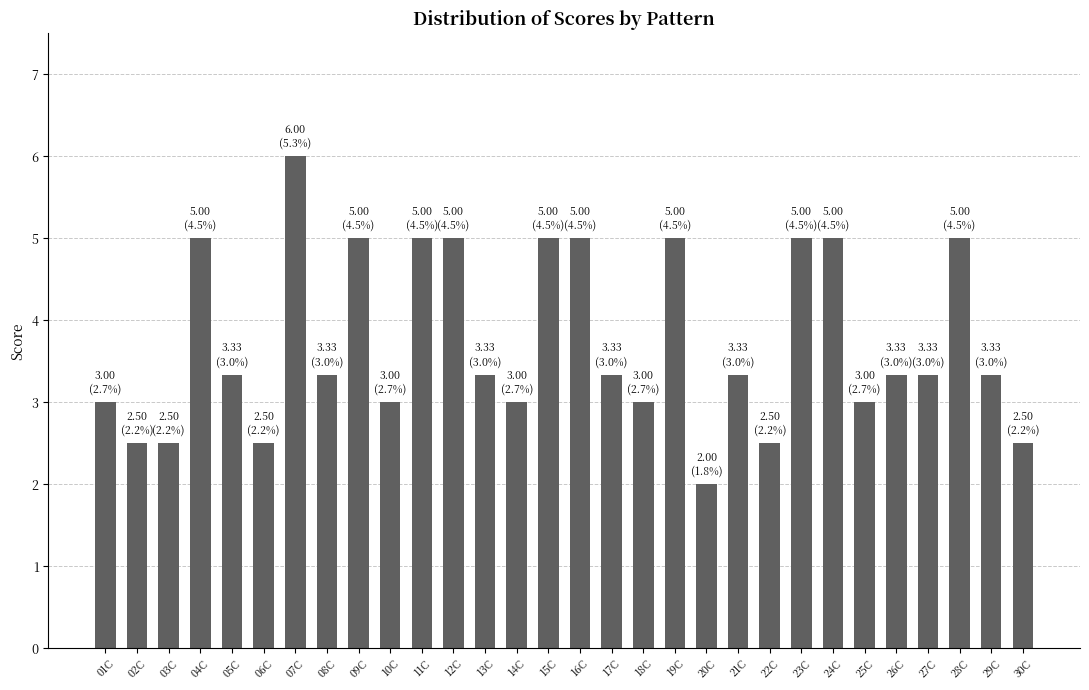

Reading left to right, what are all the values shown in this chart?

3.0	2.5	2.5	5.0	3.3	2.5	6.0	3.3	5.0	3.0	5.0	5.0	3.3	3.0	5.0	5.0	3.3	3.0	5.0	2.0	3.3	2.5	5.0	5.0	3.0	3.3	3.3	5.0	3.3	2.5